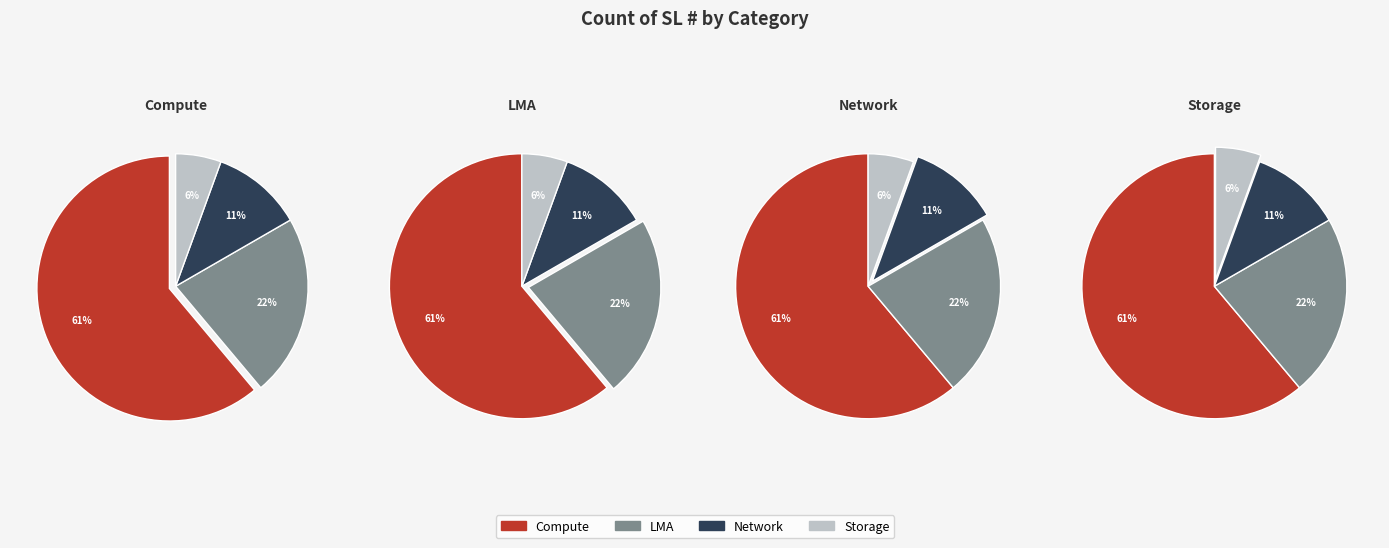

Which category has the smallest portion of the pie?

Storage